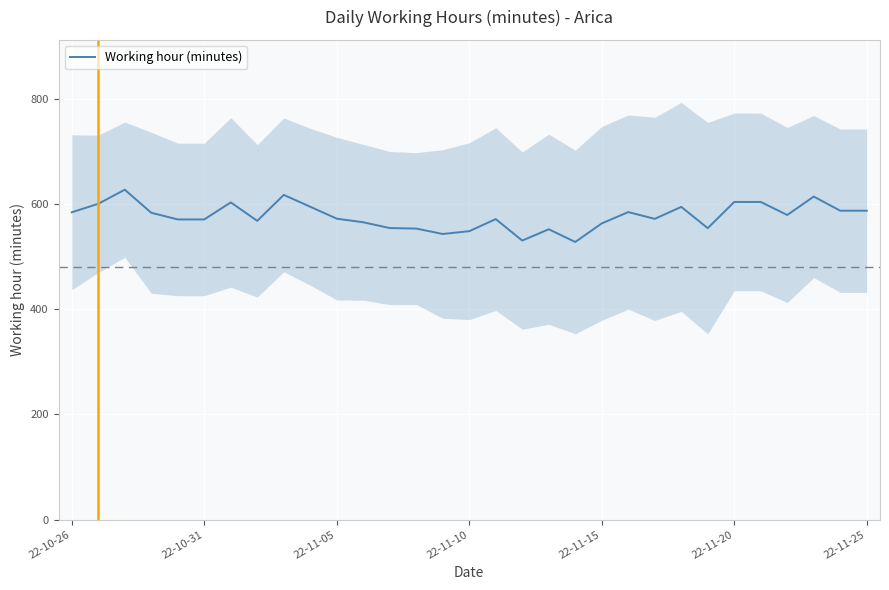

How many points are lower than both their immediate neighbors (excluding endpoints)?

7